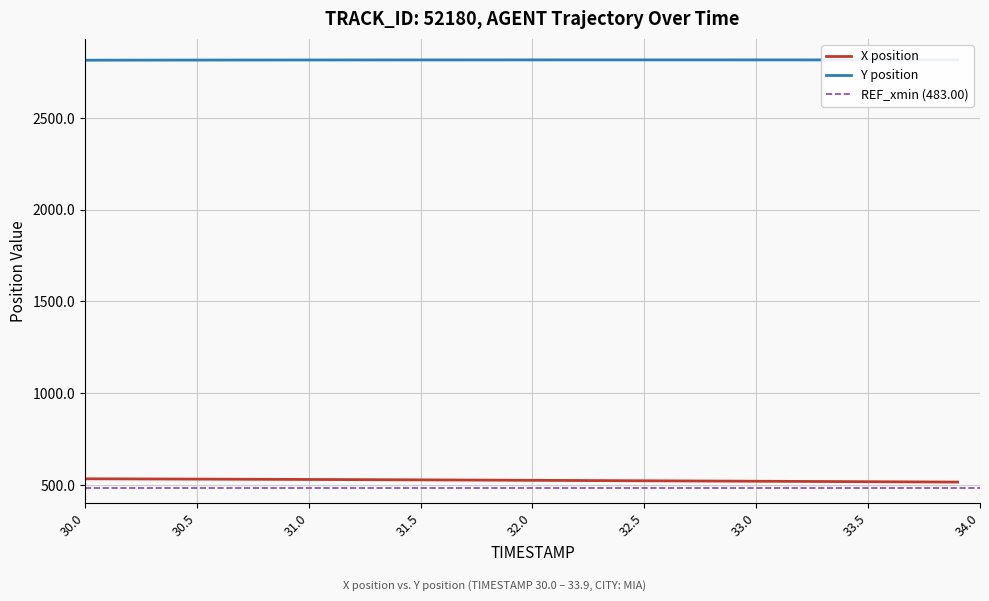

What is the lowest value of the X position series?

515.7